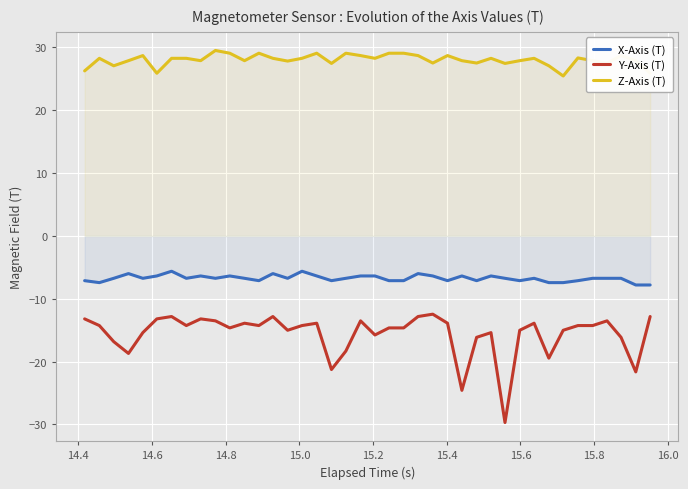

How many lines are shown in the chart?

3